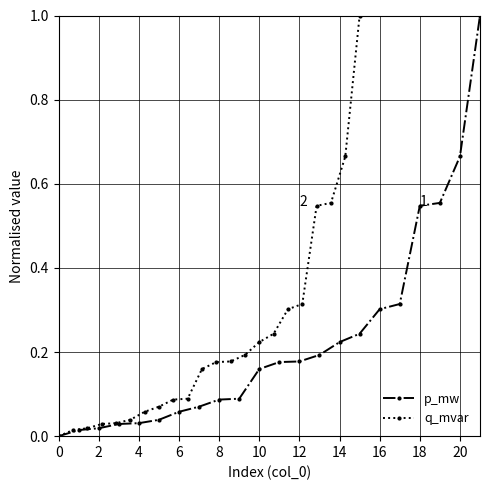

The value of p_mw at 0 is 0.0. True or false?

True